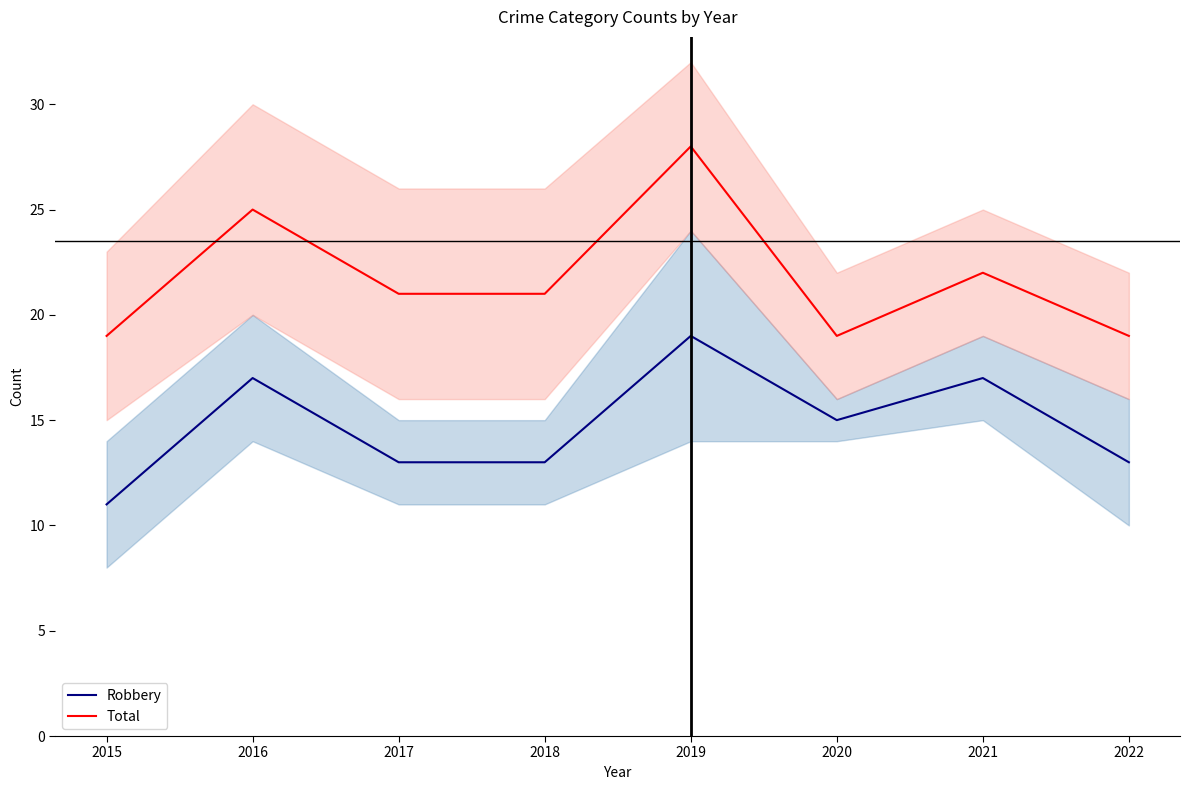

How many data points in Robbery are above 15?

3